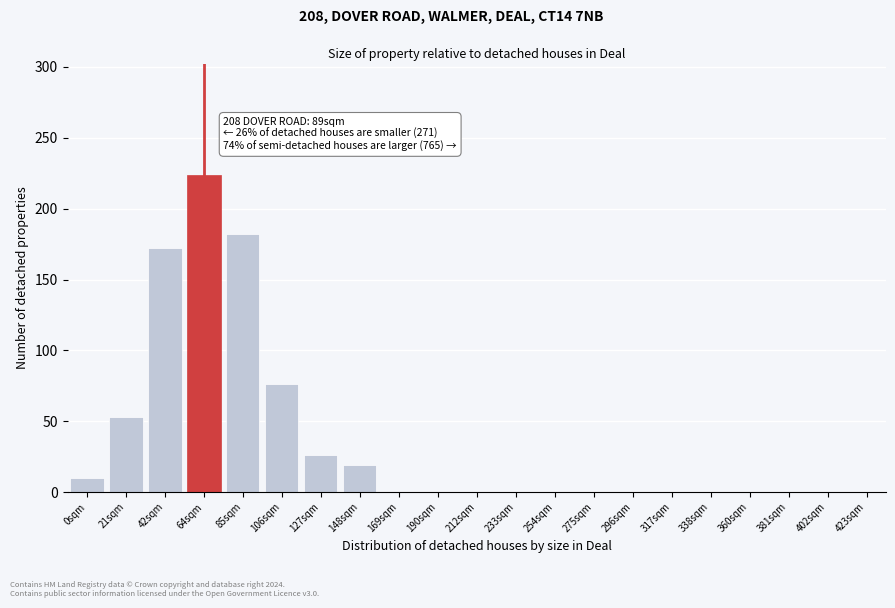

Reading left to right, list all the values displayed in this chart.

0sqm=10	21sqm=53	42sqm=172	64sqm=224	85sqm=182	106sqm=76	127sqm=26	148sqm=19	169sqm=0	190sqm=0	212sqm=0	233sqm=0	254sqm=0	275sqm=0	296sqm=0	317sqm=0	338sqm=0	360sqm=0	381sqm=0	402sqm=0	423sqm=0